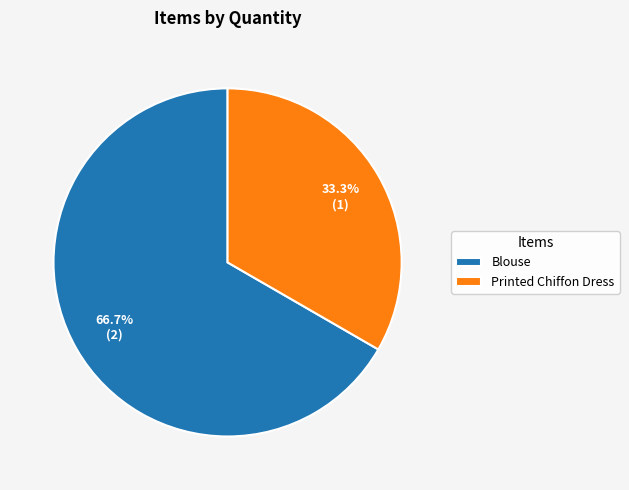

Approximately how many times larger is the value at Blouse compared to Printed Chiffon Dress?

2.0